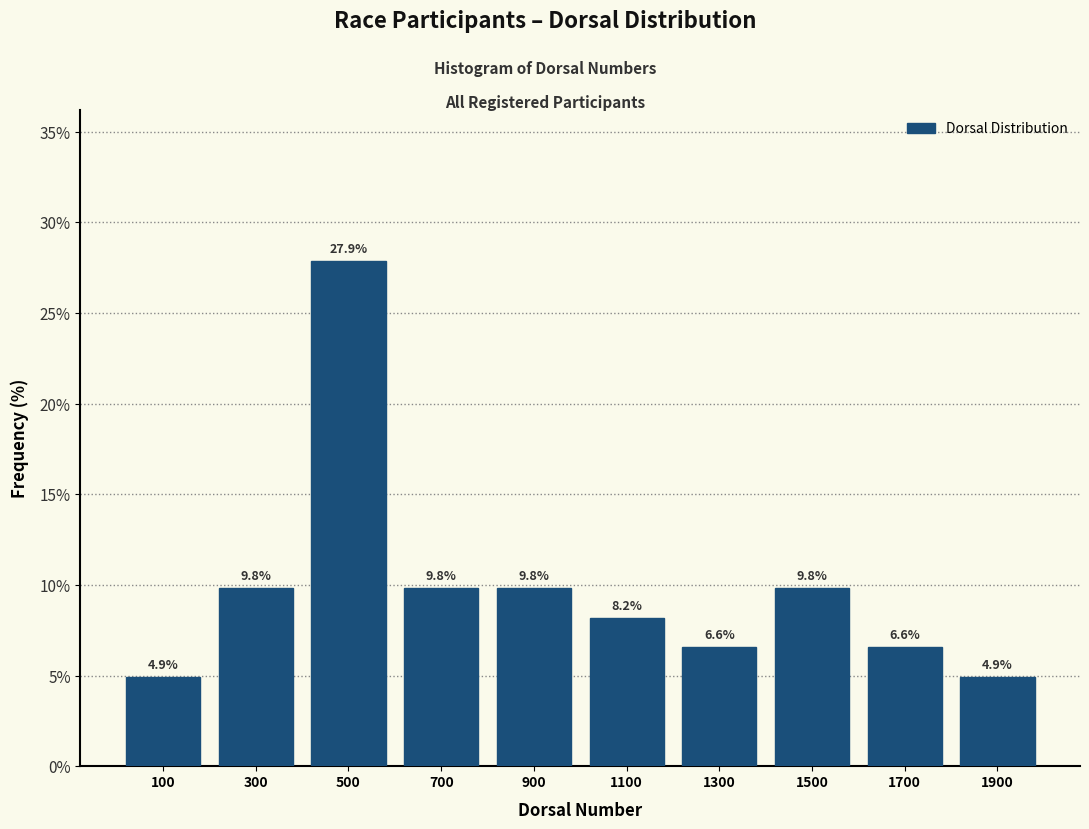

Reading left to right, transcribe this chart: for each bar, give the range it covers on the x-axis and its height.

0 to 200: 4.9
200 to 400: 9.8
400 to 600: 27.9
600 to 800: 9.8
800 to 1000: 9.8
1000 to 1200: 8.2
1200 to 1400: 6.6
1400 to 1600: 9.8
1600 to 1800: 6.6
1800 to 2000: 4.9